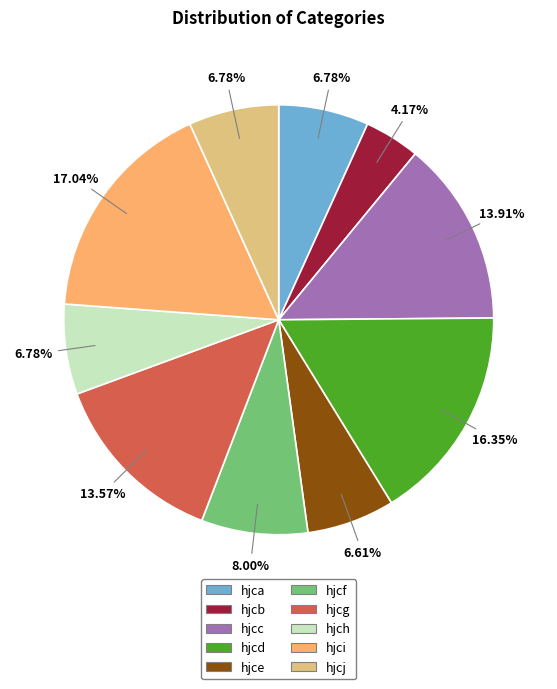

Does any single category account for the majority?

No